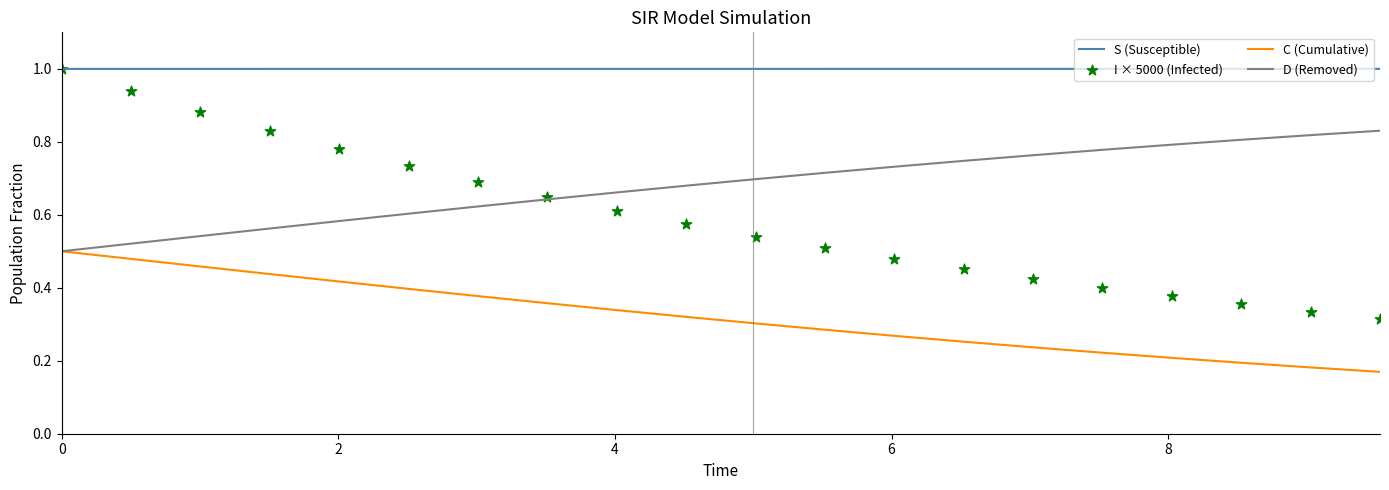

What are all the series names shown in the legend?

S (Susceptible), C (Cumulative), D (Removed), I × 5000 (Infected)